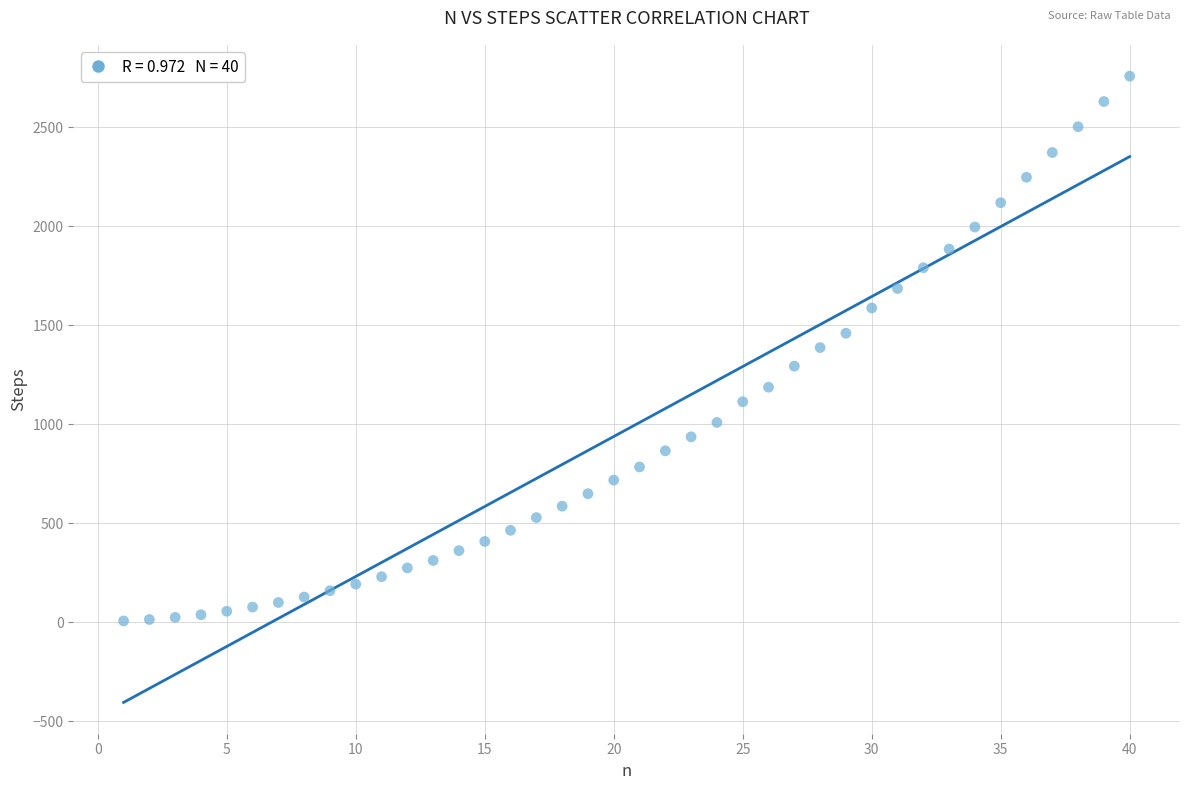

What is the range of X values (max minus min)?

39.0